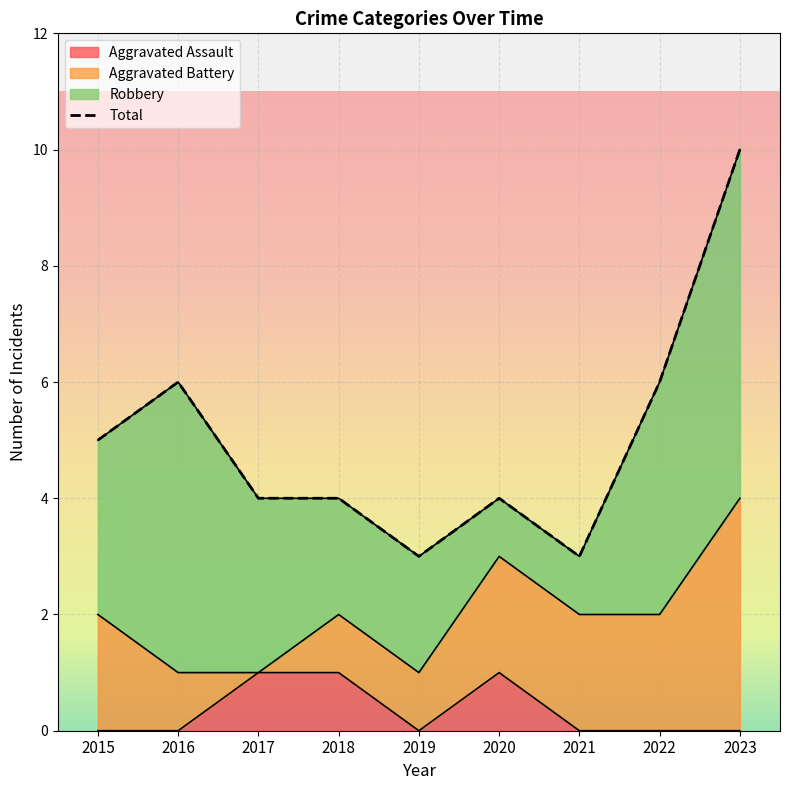

Rank the categories by value from lowest to highest.

2019, 2021, 2017, 2018, 2020, 2015, 2016, 2022, 2023